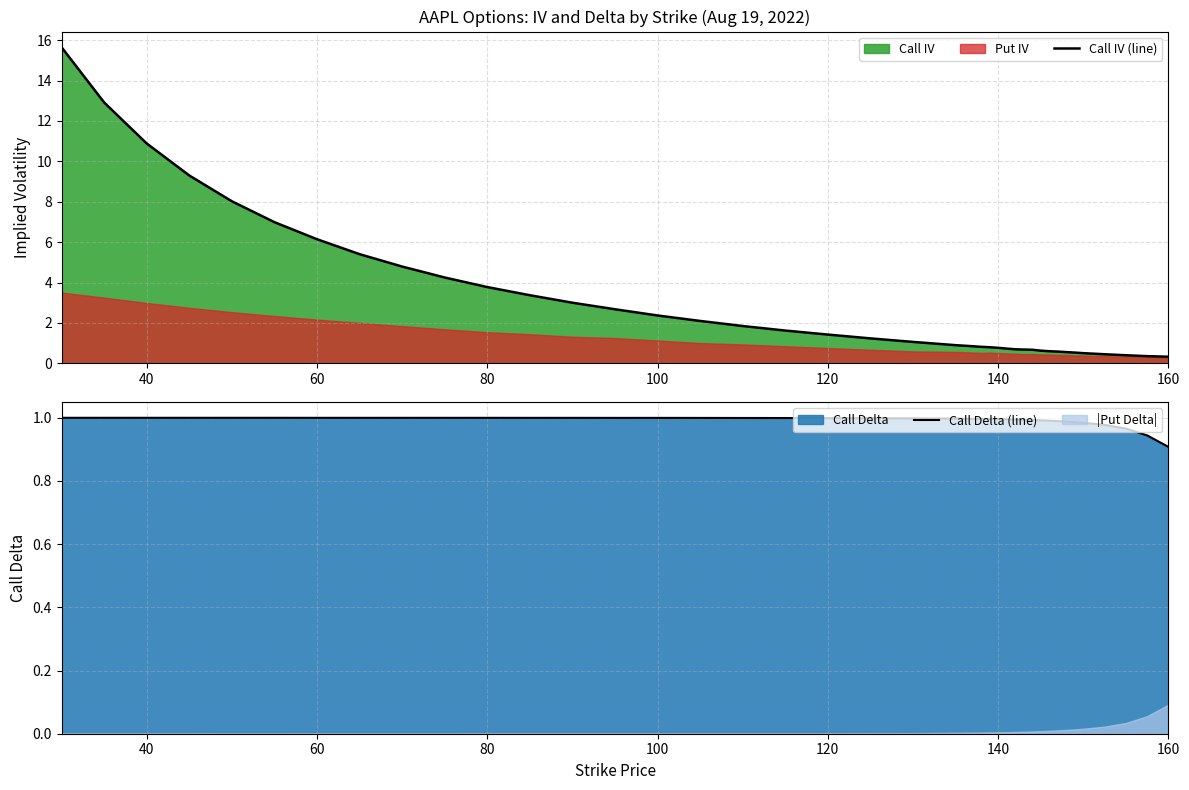

The Call Delta (line) series shows 0.9 at 160. True or false?

True